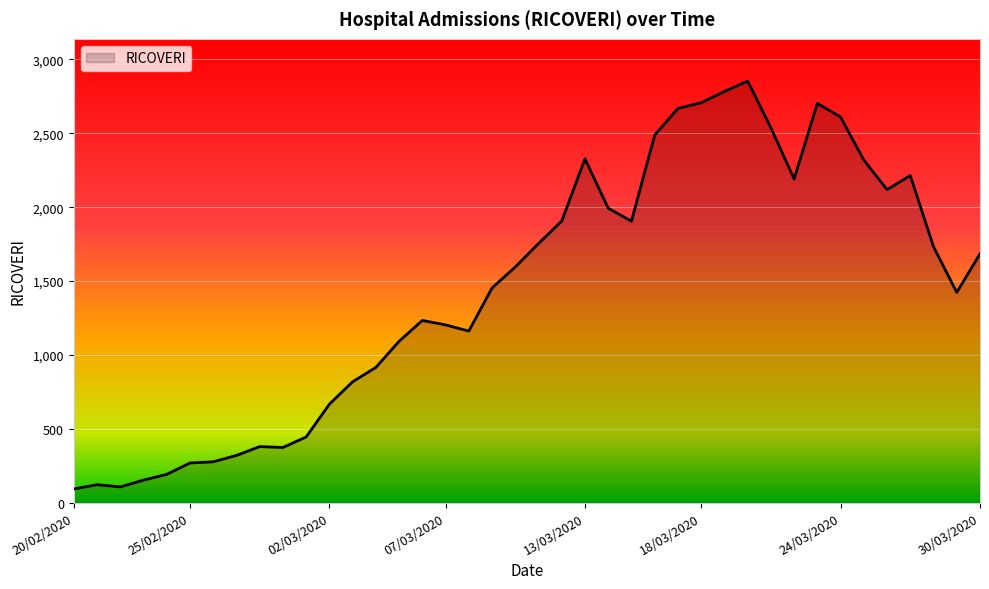

What is the minimum value shown in the chart?

92